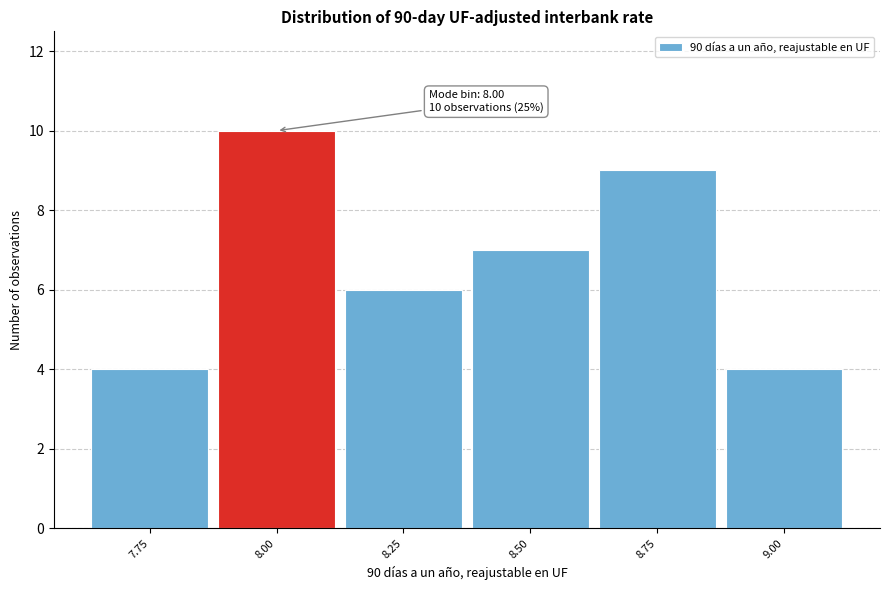

Reading left to right, extract all data points from this chart.

7.75=4	8.00=10	8.25=6	8.50=7	8.75=9	9.00=4